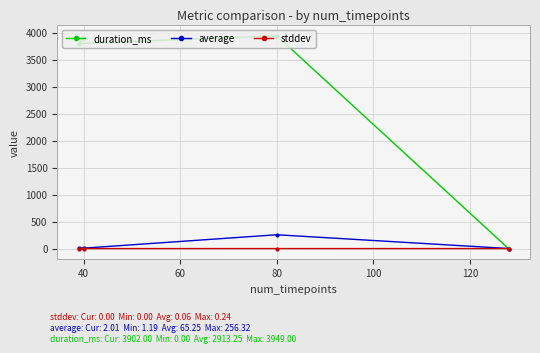

What is the difference between the highest and lowest values at 60?

3802.0